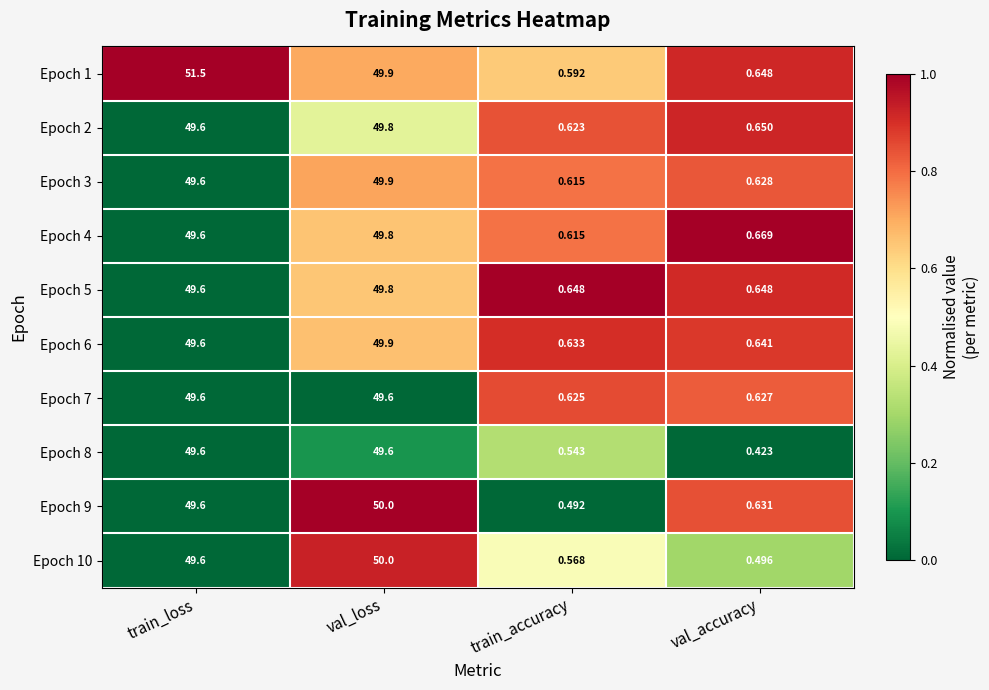

List the labels in order of Epoch 9 value, smallest first.

train_accuracy, val_accuracy, train_loss, val_loss